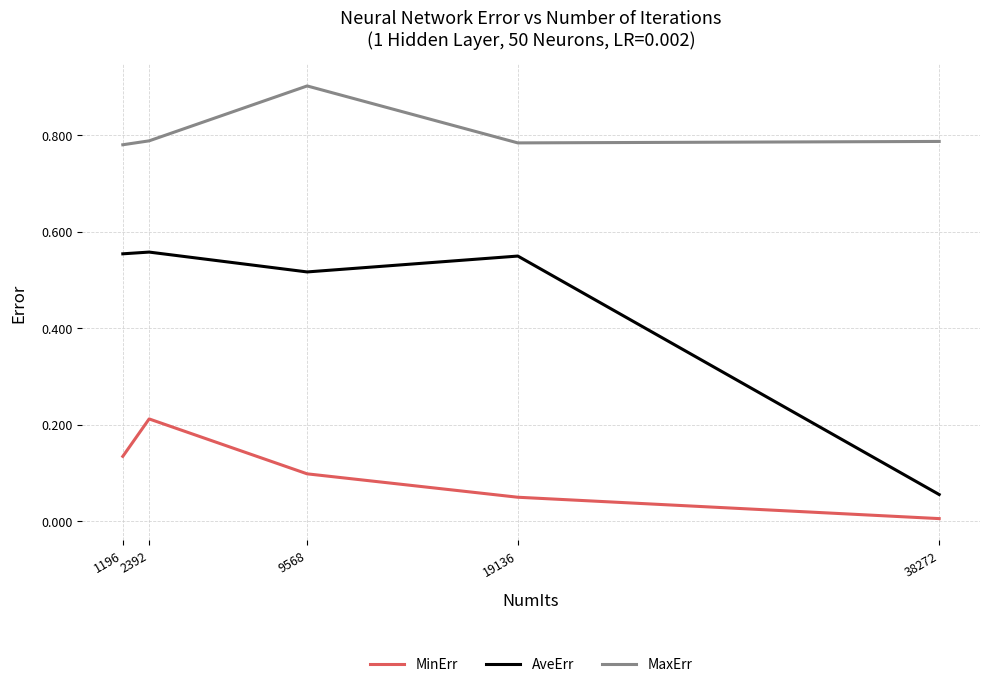

Does the chart display data point markers on the line(s)?

No